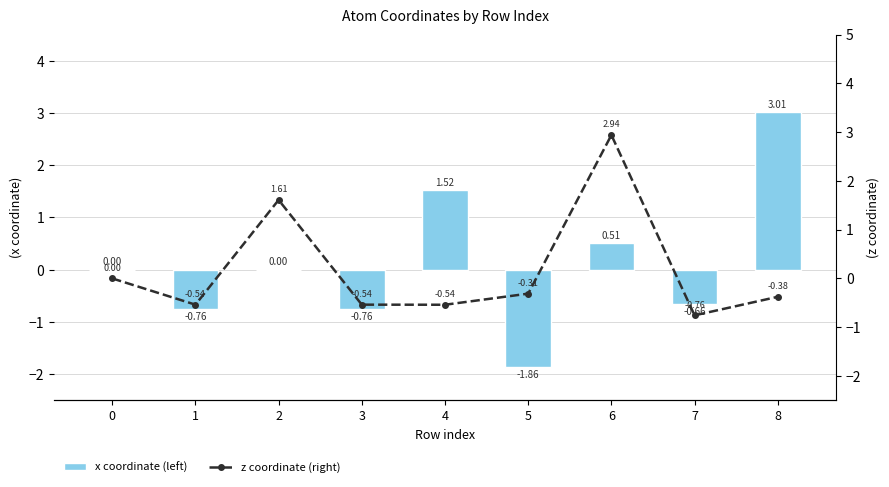

What are all the series names shown in the legend?

x coordinate (left), z coordinate (right)